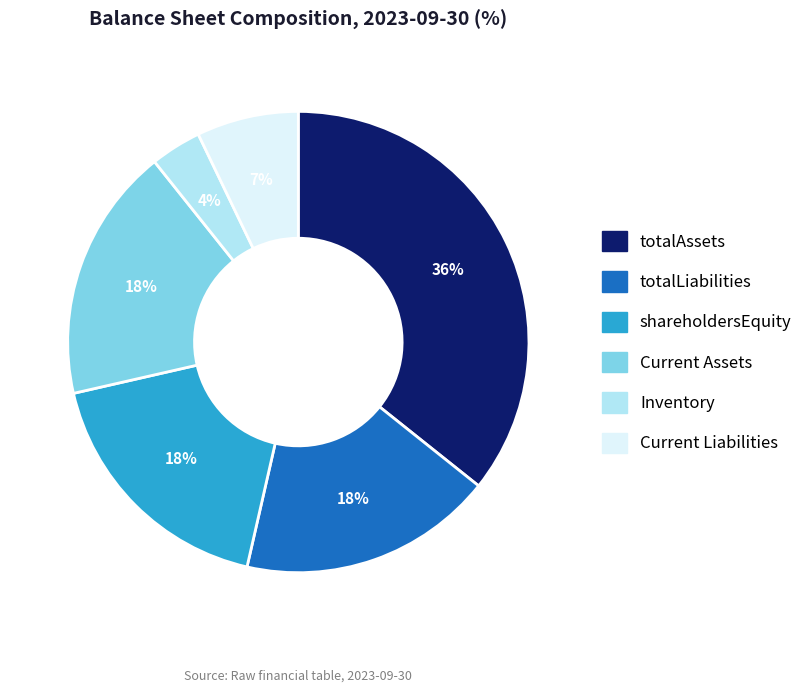

Between shareholdersEquity and Current Liabilities, which is larger?

shareholdersEquity